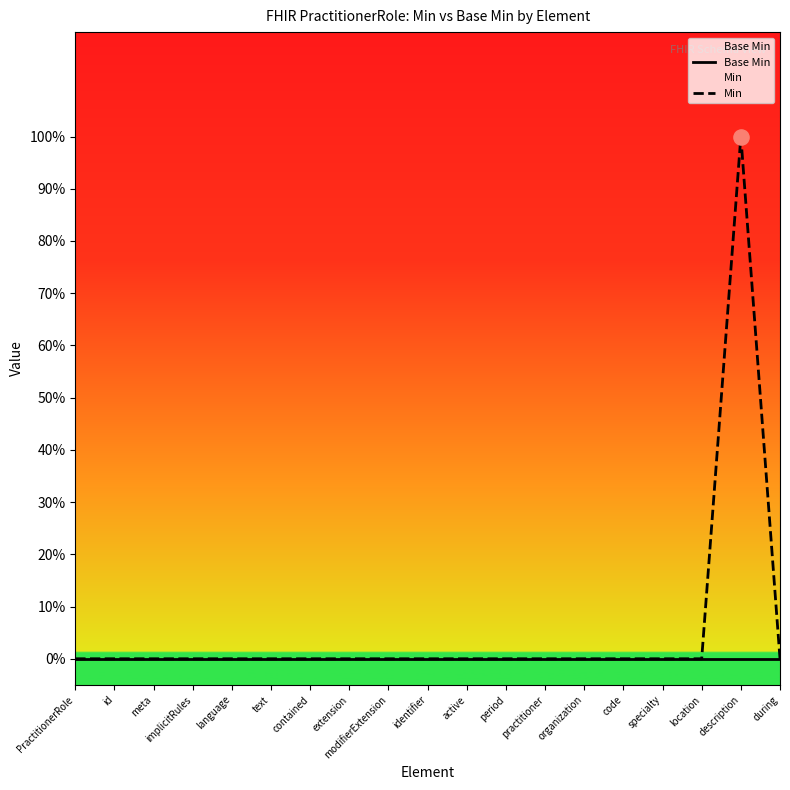

At how many categories does at least one series exceed 0?

1